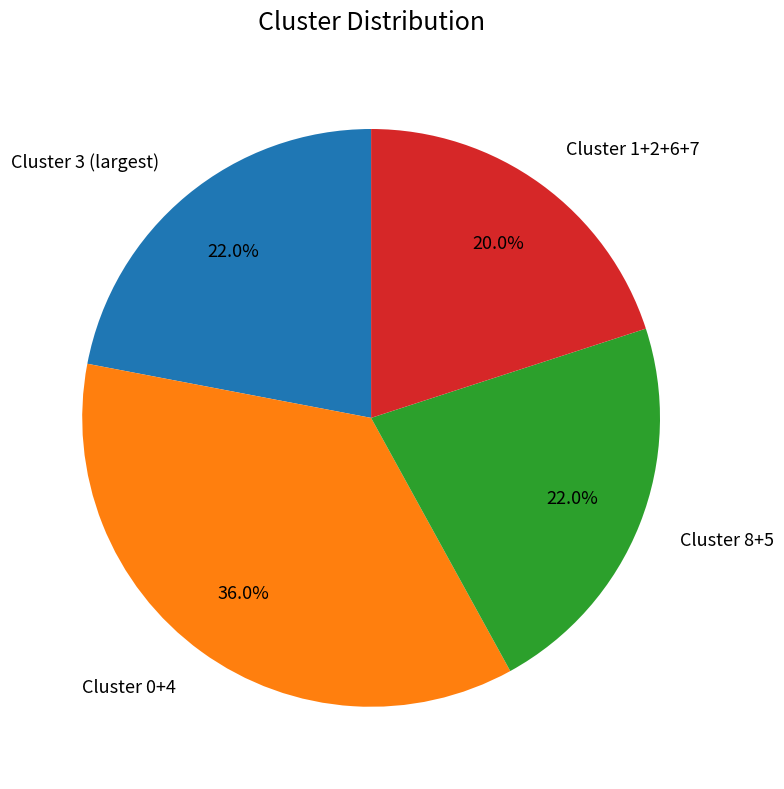

To the nearest percent, what is the average slice percentage?

25%